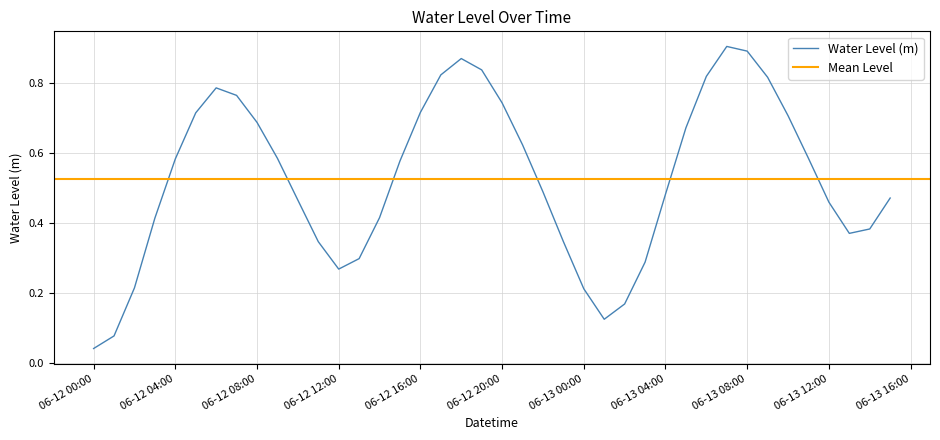

What is the value of the 21st point from the left?

0.7